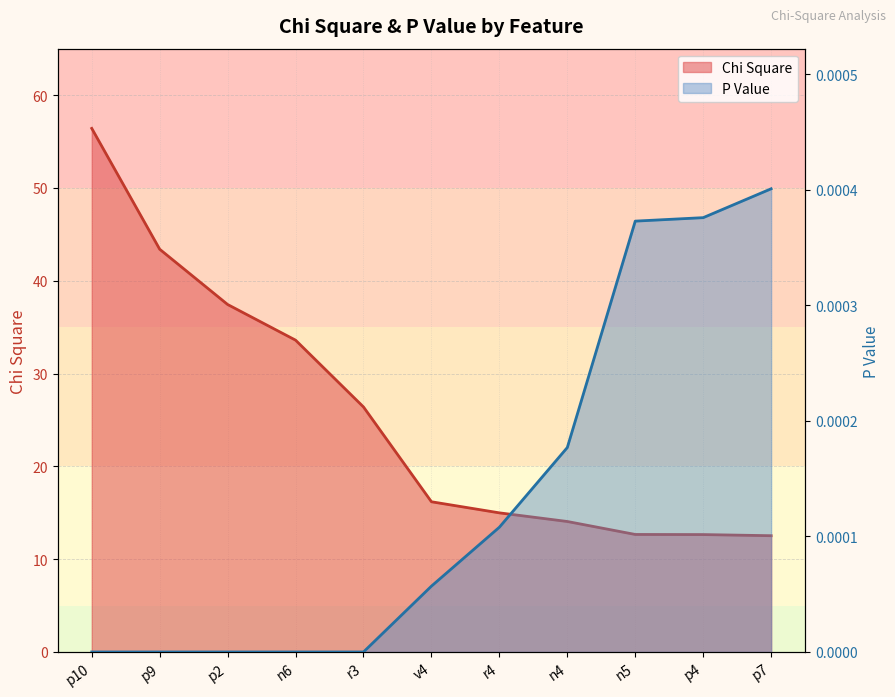

Which series changed the most between p2 and n5?

Chi Square